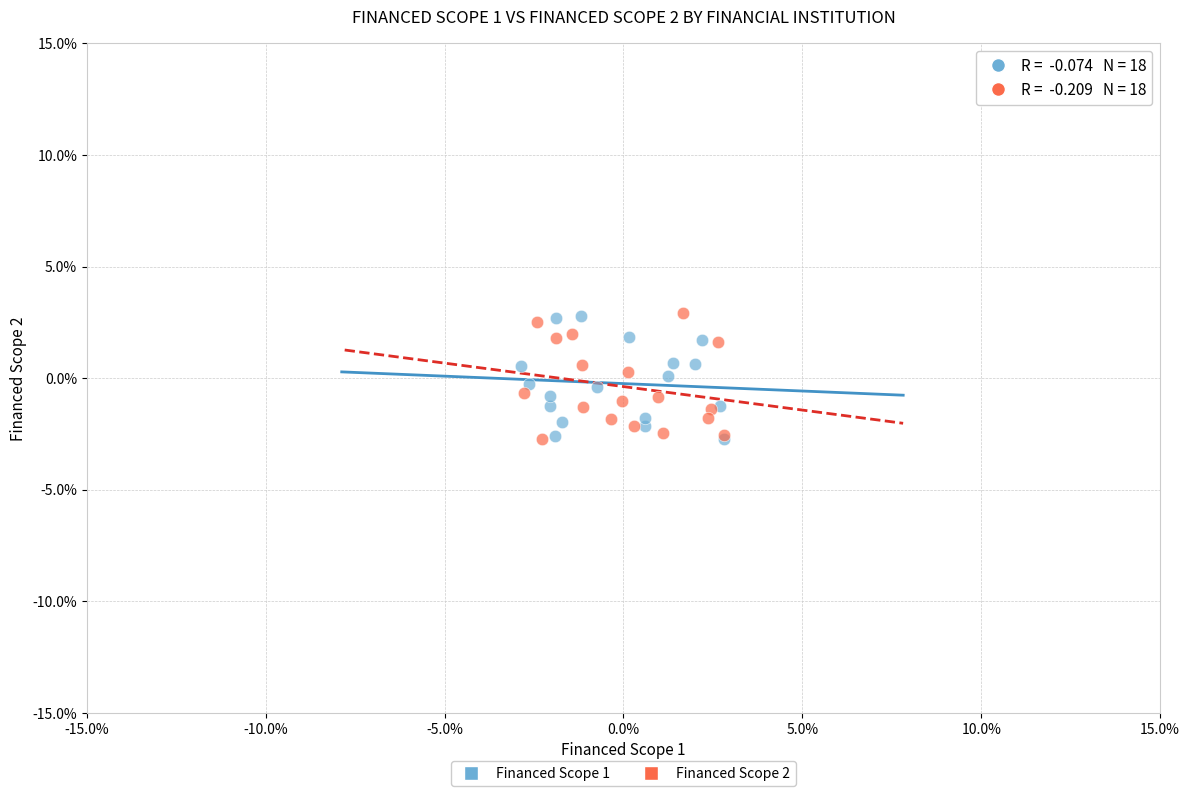

What are all the series names shown in the legend?

Financed Scope 1, Financed Scope 2